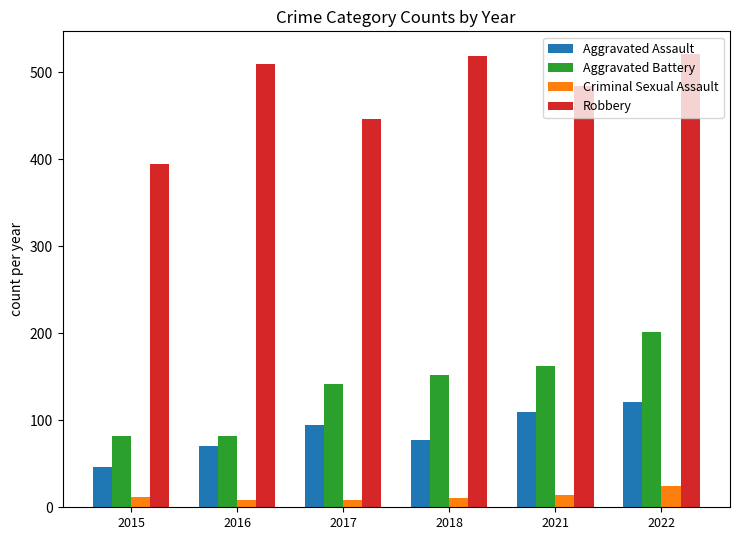

Where is Robbery nearest to the value 458?

2017